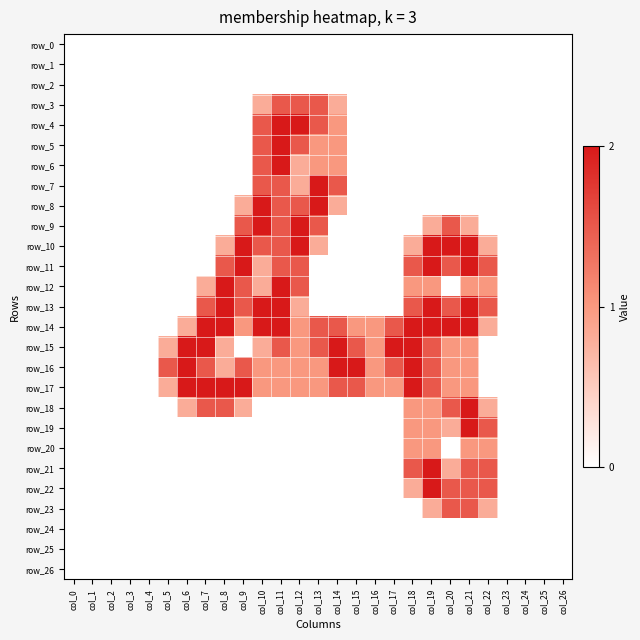

Reading left to right, list all the values displayed in this chart.

row_0: 0.0	0.0	0.0	0.0	0.0	0.0	0.0	0.0	0.0	0.0	0.0	0.0	0.0	0.0	0.0	0.0	0.0	0.0	0.0	0.0	0.0	0.0	0.0	0.0	0.0	0.0	0.0
row_1: 0.0	0.0	0.0	0.0	0.0	0.0	0.0	0.0	0.0	0.0	0.0	0.0	0.0	0.0	0.0	0.0	0.0	0.0	0.0	0.0	0.0	0.0	0.0	0.0	0.0	0.0	0.0
row_2: 0.0	0.0	0.0	0.0	0.0	0.0	0.0	0.0	0.0	0.0	0.0	0.0	0.0	0.0	0.0	0.0	0.0	0.0	0.0	0.0	0.0	0.0	0.0	0.0	0.0	0.0	0.0
row_3: 0.0	0.0	0.0	0.0	0.0	0.0	0.0	0.0	0.0	0.0	0.8	1.5	1.5	1.5	0.8	0.0	0.0	0.0	0.0	0.0	0.0	0.0	0.0	0.0	0.0	0.0	0.0
row_4: 0.0	0.0	0.0	0.0	0.0	0.0	0.0	0.0	0.0	0.0	1.5	2.0	2.0	1.5	1.0	0.0	0.0	0.0	0.0	0.0	0.0	0.0	0.0	0.0	0.0	0.0	0.0
row_5: 0.0	0.0	0.0	0.0	0.0	0.0	0.0	0.0	0.0	0.0	1.5	2.0	1.5	1.0	1.0	0.0	0.0	0.0	0.0	0.0	0.0	0.0	0.0	0.0	0.0	0.0	0.0
row_6: 0.0	0.0	0.0	0.0	0.0	0.0	0.0	0.0	0.0	0.0	1.5	2.0	0.8	1.0	1.0	0.0	0.0	0.0	0.0	0.0	0.0	0.0	0.0	0.0	0.0	0.0	0.0
row_7: 0.0	0.0	0.0	0.0	0.0	0.0	0.0	0.0	0.0	0.0	1.5	1.5	0.8	2.0	1.5	0.0	0.0	0.0	0.0	0.0	0.0	0.0	0.0	0.0	0.0	0.0	0.0
row_8: 0.0	0.0	0.0	0.0	0.0	0.0	0.0	0.0	0.0	0.8	2.0	1.5	1.5	2.0	0.8	0.0	0.0	0.0	0.0	0.0	0.0	0.0	0.0	0.0	0.0	0.0	0.0
row_9: 0.0	0.0	0.0	0.0	0.0	0.0	0.0	0.0	0.0	1.5	2.0	1.5	2.0	1.5	0.0	0.0	0.0	0.0	0.0	0.8	1.5	0.8	0.0	0.0	0.0	0.0	0.0
row_10: 0.0	0.0	0.0	0.0	0.0	0.0	0.0	0.0	0.8	2.0	1.5	1.5	2.0	0.8	0.0	0.0	0.0	0.0	0.8	2.0	2.0	2.0	0.8	0.0	0.0	0.0	0.0
row_11: 0.0	0.0	0.0	0.0	0.0	0.0	0.0	0.0	1.5	2.0	0.8	1.5	1.5	0.0	0.0	0.0	0.0	0.0	1.5	2.0	1.5	2.0	1.5	0.0	0.0	0.0	0.0
row_12: 0.0	0.0	0.0	0.0	0.0	0.0	0.0	0.8	2.0	1.5	0.8	2.0	1.5	0.0	0.0	0.0	0.0	0.0	1.0	1.0	0.0	1.0	1.0	0.0	0.0	0.0	0.0
row_13: 0.0	0.0	0.0	0.0	0.0	0.0	0.0	1.5	2.0	1.5	2.0	2.0	0.8	0.0	0.0	0.0	0.0	0.0	1.5	2.0	1.5	2.0	1.5	0.0	0.0	0.0	0.0
row_14: 0.0	0.0	0.0	0.0	0.0	0.0	0.8	2.0	2.0	1.0	2.0	2.0	1.0	1.5	1.5	1.0	1.0	1.5	2.0	2.0	2.0	2.0	0.8	0.0	0.0	0.0	0.0
row_15: 0.0	0.0	0.0	0.0	0.0	0.8	2.0	2.0	0.8	0.0	0.8	1.5	1.0	1.5	2.0	1.5	1.0	2.0	2.0	1.5	1.0	1.0	0.0	0.0	0.0	0.0	0.0
row_16: 0.0	0.0	0.0	0.0	0.0	1.5	2.0	1.5	0.8	1.5	1.0	1.0	1.0	1.0	2.0	2.0	1.0	1.5	2.0	1.5	1.0	1.0	0.0	0.0	0.0	0.0	0.0
row_17: 0.0	0.0	0.0	0.0	0.0	0.8	2.0	2.0	2.0	2.0	1.0	1.0	1.0	1.0	1.5	1.5	1.0	1.0	2.0	1.5	1.0	1.0	0.0	0.0	0.0	0.0	0.0
row_18: 0.0	0.0	0.0	0.0	0.0	0.0	0.8	1.5	1.5	0.8	0.0	0.0	0.0	0.0	0.0	0.0	0.0	0.0	1.0	1.0	1.5	2.0	0.8	0.0	0.0	0.0	0.0
row_19: 0.0	0.0	0.0	0.0	0.0	0.0	0.0	0.0	0.0	0.0	0.0	0.0	0.0	0.0	0.0	0.0	0.0	0.0	1.0	1.0	0.8	2.0	1.5	0.0	0.0	0.0	0.0
row_20: 0.0	0.0	0.0	0.0	0.0	0.0	0.0	0.0	0.0	0.0	0.0	0.0	0.0	0.0	0.0	0.0	0.0	0.0	1.0	1.0	0.0	1.0	1.0	0.0	0.0	0.0	0.0
row_21: 0.0	0.0	0.0	0.0	0.0	0.0	0.0	0.0	0.0	0.0	0.0	0.0	0.0	0.0	0.0	0.0	0.0	0.0	1.5	2.0	0.8	1.5	1.5	0.0	0.0	0.0	0.0
row_22: 0.0	0.0	0.0	0.0	0.0	0.0	0.0	0.0	0.0	0.0	0.0	0.0	0.0	0.0	0.0	0.0	0.0	0.0	0.8	2.0	1.5	1.5	1.5	0.0	0.0	0.0	0.0
row_23: 0.0	0.0	0.0	0.0	0.0	0.0	0.0	0.0	0.0	0.0	0.0	0.0	0.0	0.0	0.0	0.0	0.0	0.0	0.0	0.8	1.5	1.5	0.8	0.0	0.0	0.0	0.0
row_24: 0.0	0.0	0.0	0.0	0.0	0.0	0.0	0.0	0.0	0.0	0.0	0.0	0.0	0.0	0.0	0.0	0.0	0.0	0.0	0.0	0.0	0.0	0.0	0.0	0.0	0.0	0.0
row_25: 0.0	0.0	0.0	0.0	0.0	0.0	0.0	0.0	0.0	0.0	0.0	0.0	0.0	0.0	0.0	0.0	0.0	0.0	0.0	0.0	0.0	0.0	0.0	0.0	0.0	0.0	0.0
row_26: 0.0	0.0	0.0	0.0	0.0	0.0	0.0	0.0	0.0	0.0	0.0	0.0	0.0	0.0	0.0	0.0	0.0	0.0	0.0	0.0	0.0	0.0	0.0	0.0	0.0	0.0	0.0